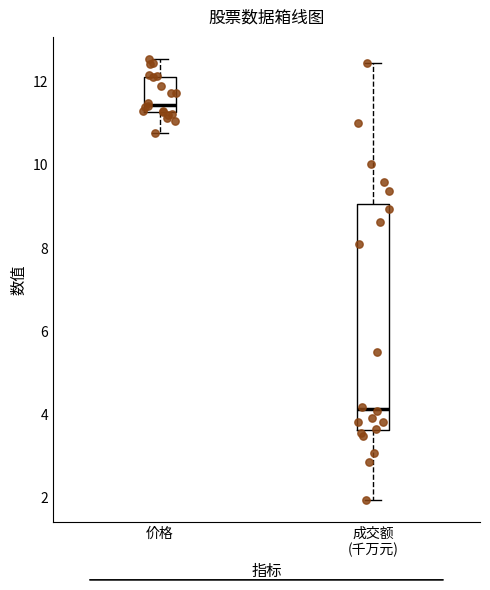

Reading left to right, transcribe this box plot: for each box, give where its median line is, the range the box spans, and where its two whiskers end, as read against the y-axis. The values are not printed on the chart, so give them approximately, as read against the axis.

价格: median 11.4, box 11.2 to 12.2, whiskers 10.8 to 12.6
成交额 (千万元): median 4.2, box 3.6 to 9.0, whiskers 2.0 to 12.4